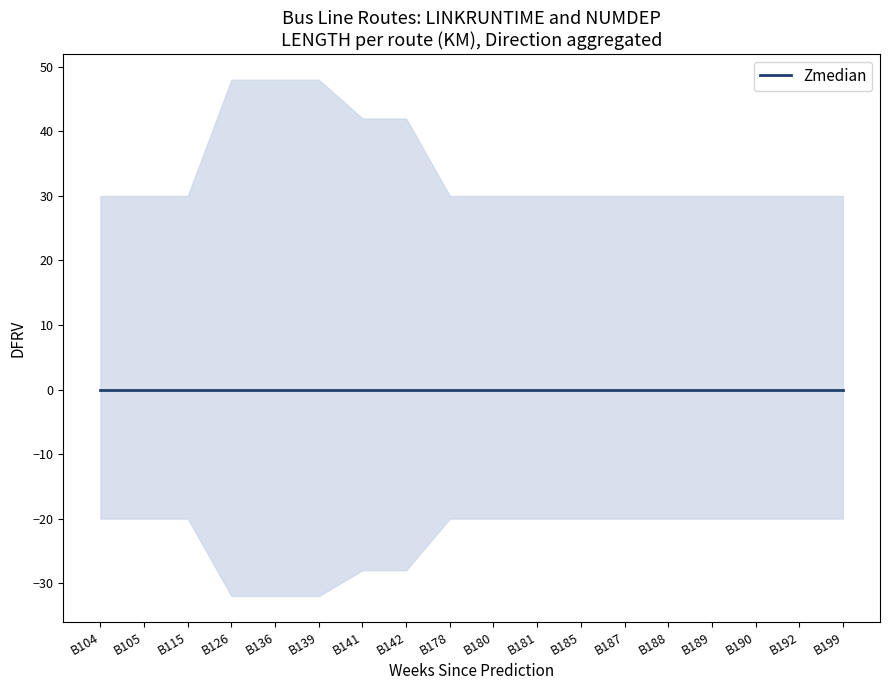

True or false: NUMDEP has a value of 3 at B139.

False